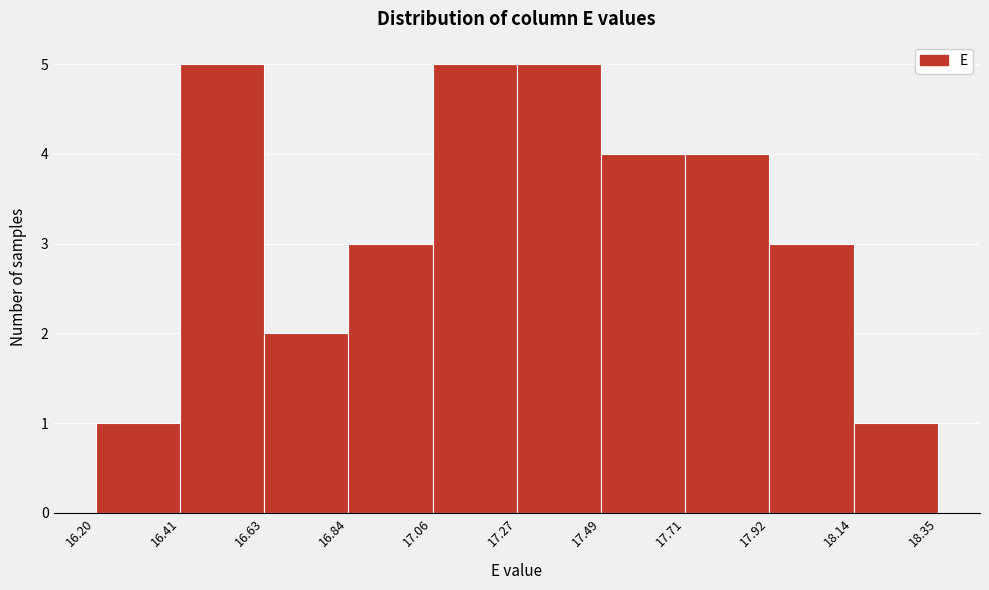

Reading left to right, list every bar in this chart as the range it spans on the x-axis followed by its height. The values are not printed on the chart, so give them approximately, as read against the axis.

16.20 to 16.41: 1
16.41 to 16.63: 5
16.63 to 16.84: 2
16.84 to 17.06: 3
17.06 to 17.27: 5
17.27 to 17.49: 5
17.49 to 17.71: 4
17.71 to 17.92: 4
17.92 to 18.14: 3
18.14 to 18.35: 1